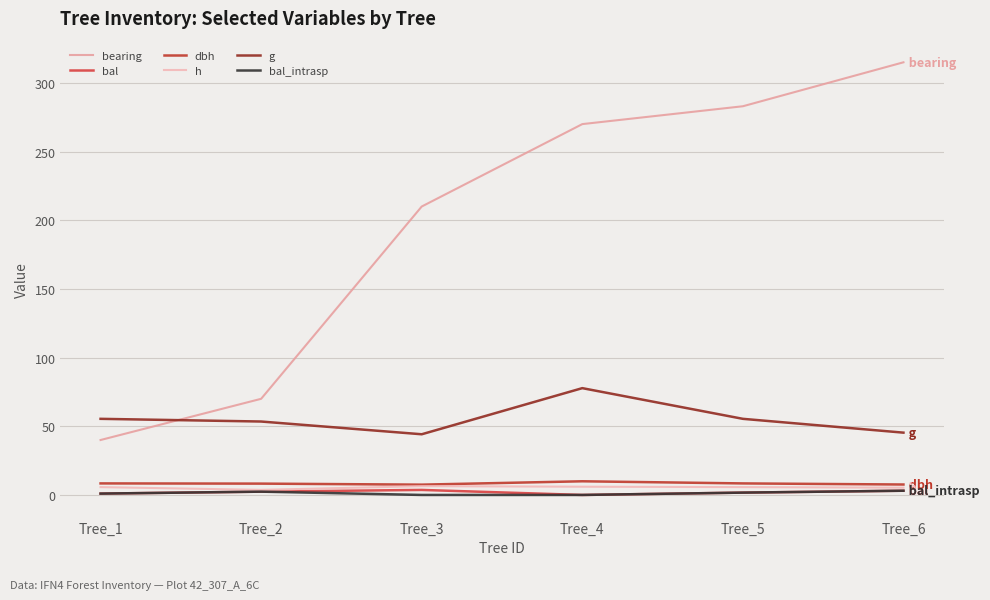

Reading left to right, what are all the values shown in this chart?

bearing: Tree_1=40.0	Tree_2=70.0	Tree_3=210.0	Tree_4=270.0	Tree_5=283.0	Tree_6=315.0
bal: Tree_1=1.0	Tree_2=2.4	Tree_3=3.7	Tree_4=0.0	Tree_5=1.7	Tree_6=3.1
dbh: Tree_1=8.4	Tree_2=8.2	Tree_3=7.5	Tree_4=9.9	Tree_5=8.4	Tree_6=7.6
h: Tree_1=5.7	Tree_2=3.7	Tree_3=6.4	Tree_4=6.0	Tree_5=5.7	Tree_6=5.3
g: Tree_1=55.4	Tree_2=53.5	Tree_3=44.2	Tree_4=77.8	Tree_5=55.4	Tree_6=45.4
bal_intrasp: Tree_1=1.0	Tree_2=2.4	Tree_3=0.0	Tree_4=0.0	Tree_5=1.7	Tree_6=3.1